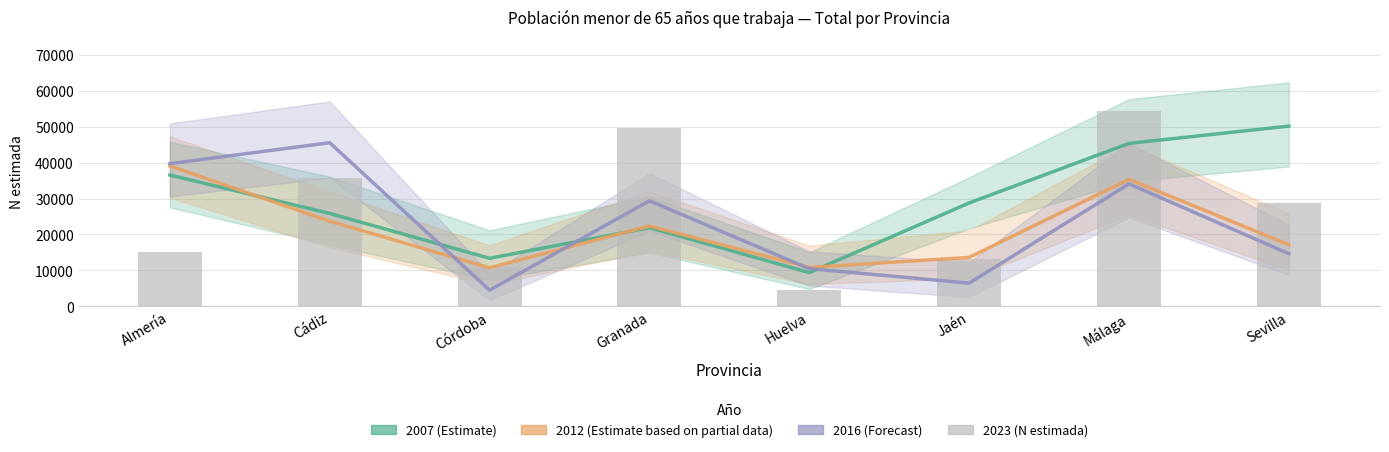

Which series has the widest spread of values?

2023 (N estimada)